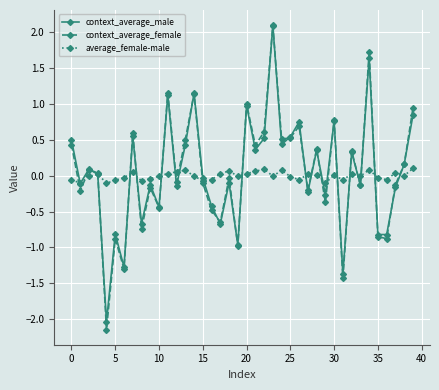

How many interior local valleys does the context_average_female series have?

15